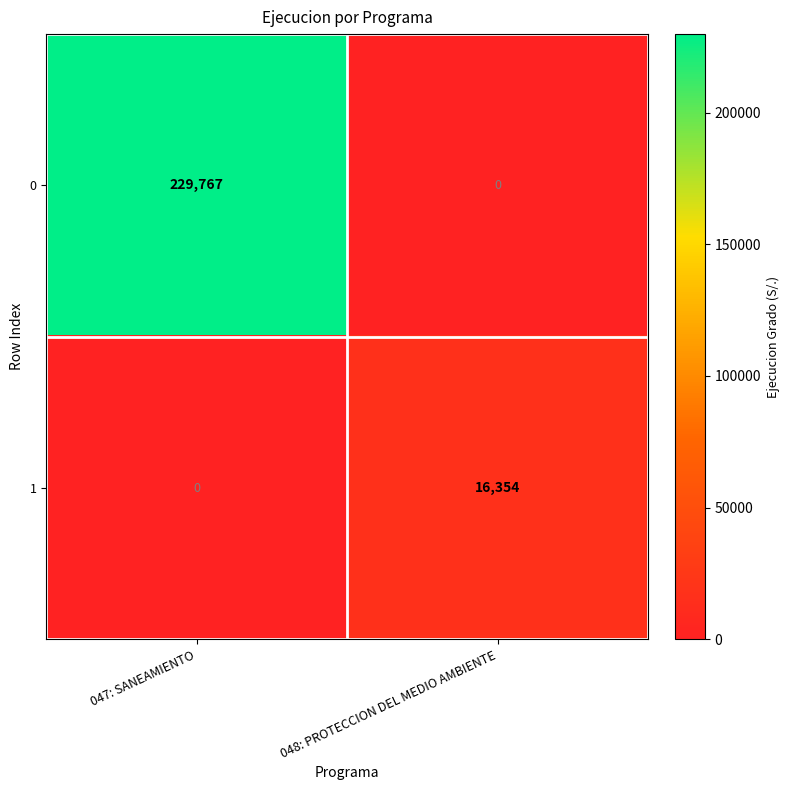

What is the spread (max minus min) of values at 048: PROTECCION DEL MEDIO AMBIENTE?

16354